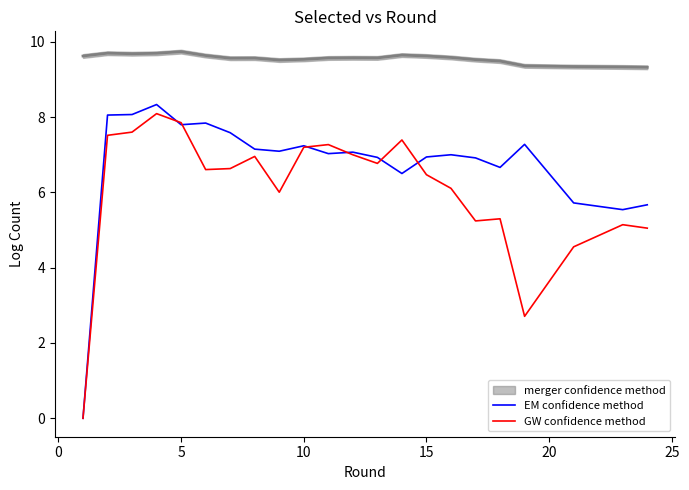

How many values in the GW confidence method series are below 6?

7